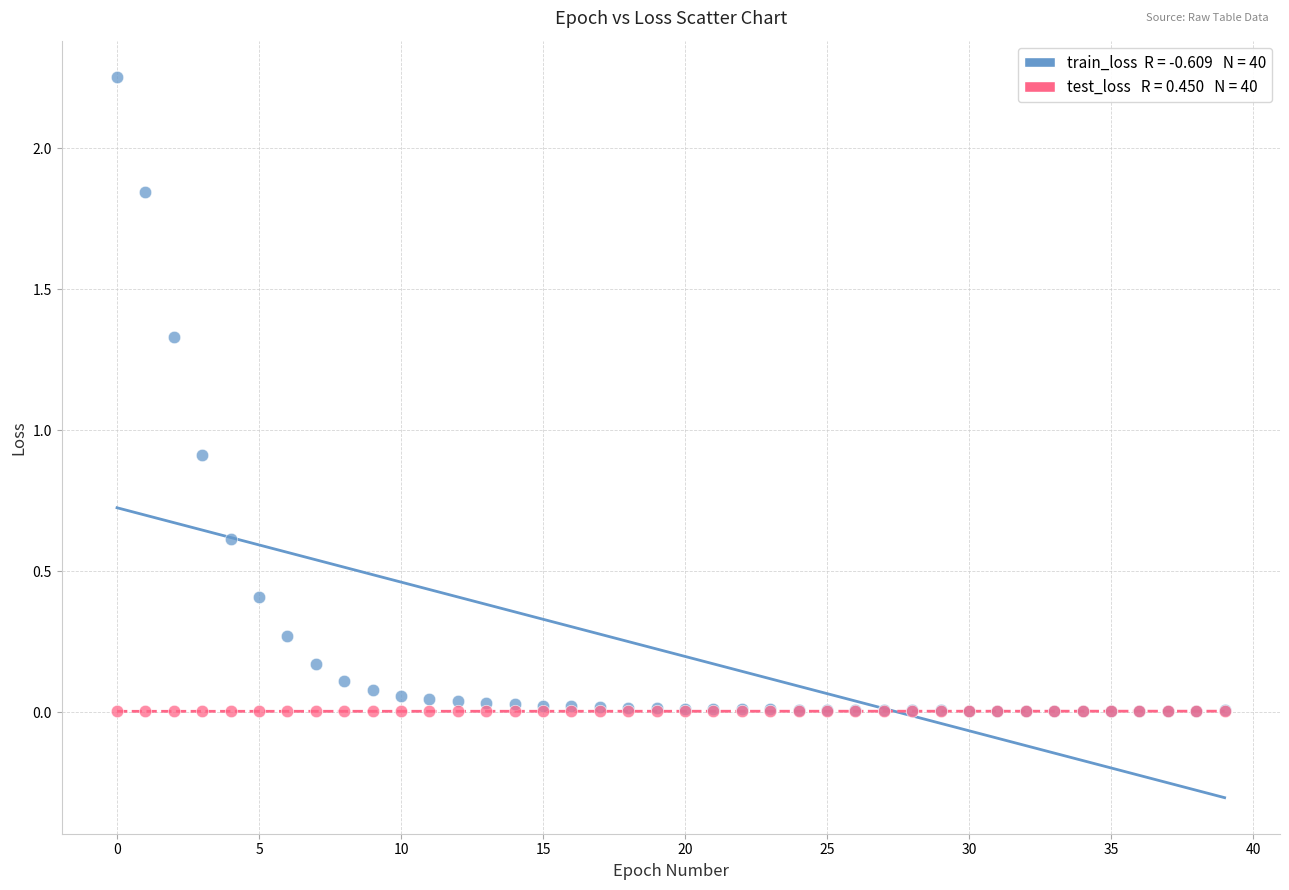

Across all series, what Y value is closest to 1?

0.9